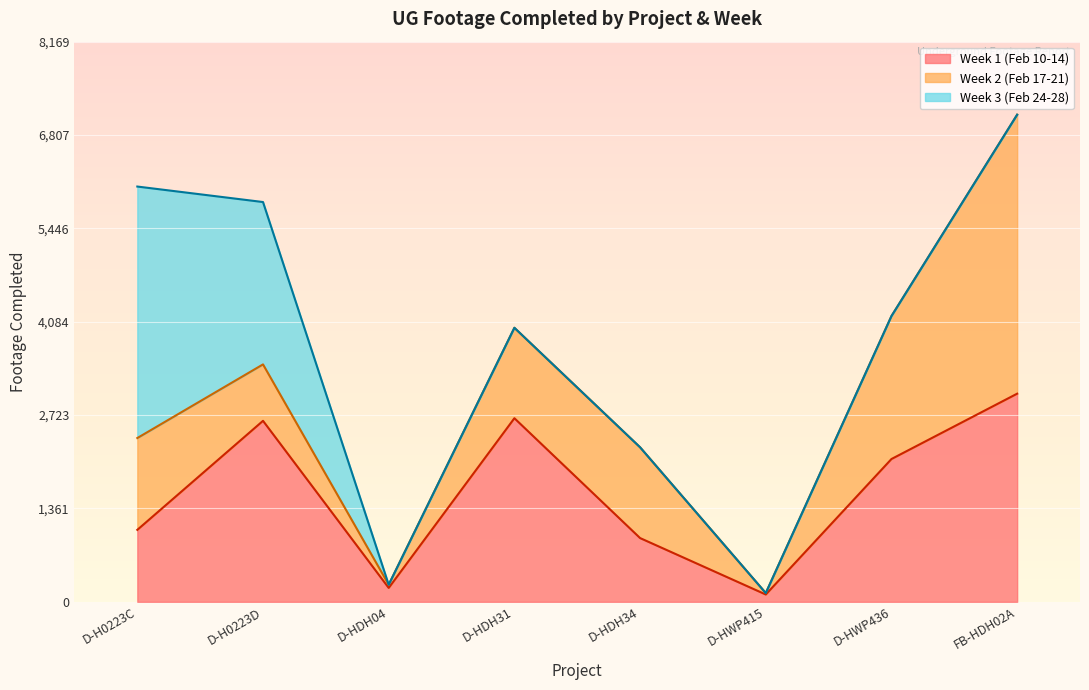

Count the number of categories in the chart.

8